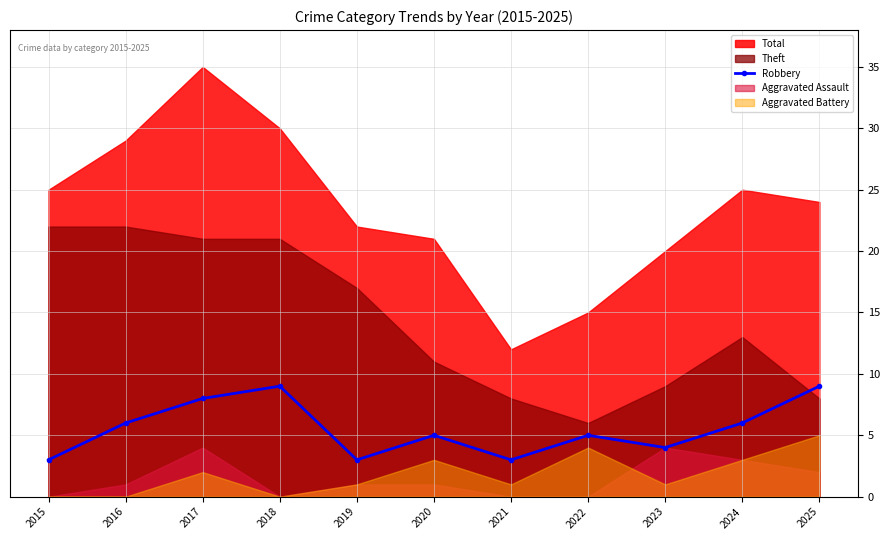

How many interior local valleys (lower than both neighbors) does the data have?

3